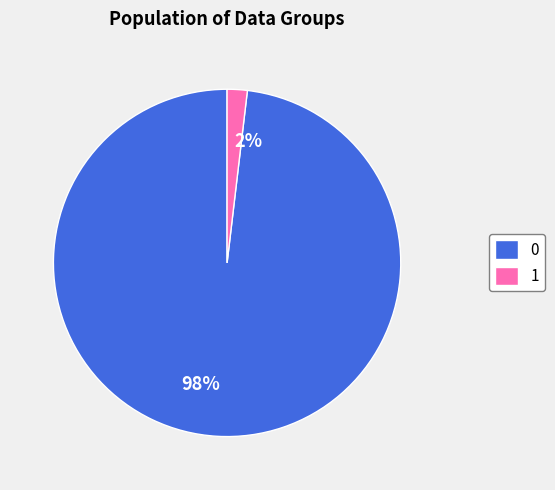

Is it true that 1 is 13% of the pie?

False